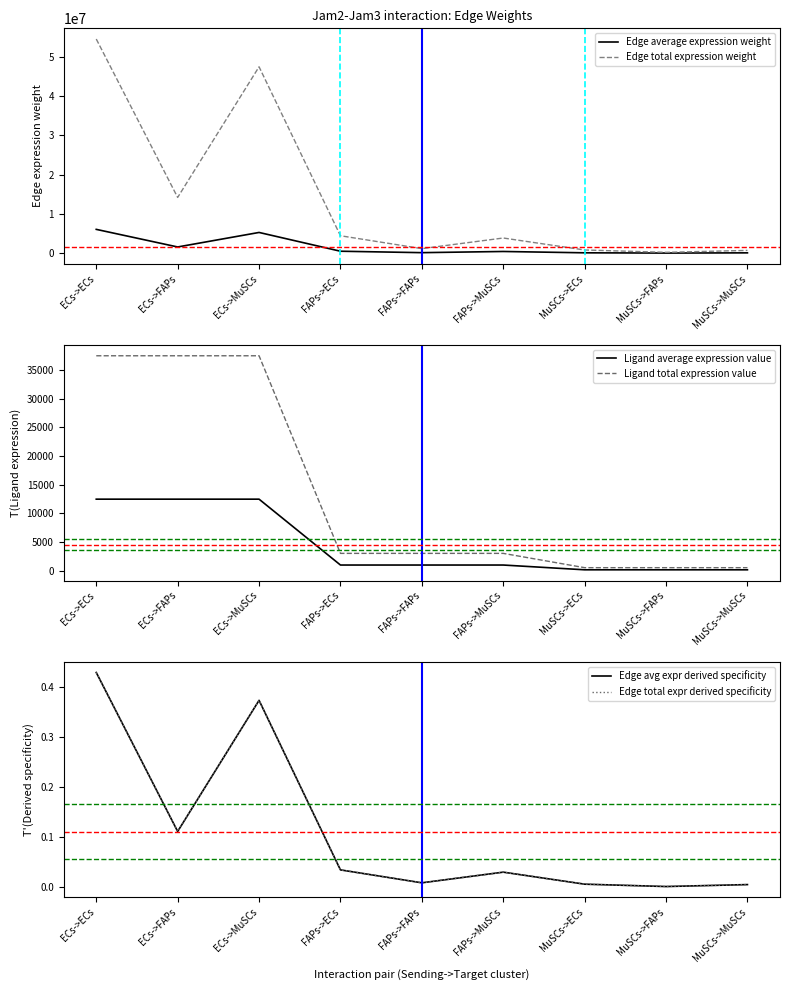

True or false: Edge average expression weight and Edge total expr derived specificity intersect in this chart.

False